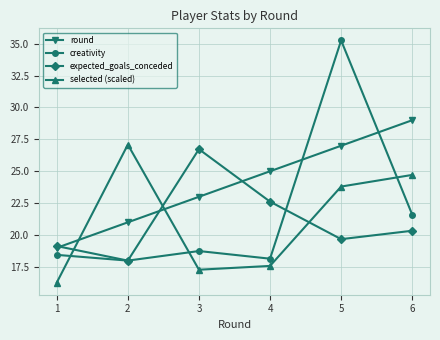

List the series in order of their peak value, highest first.

creativity, round, selected (scaled), expected_goals_conceded